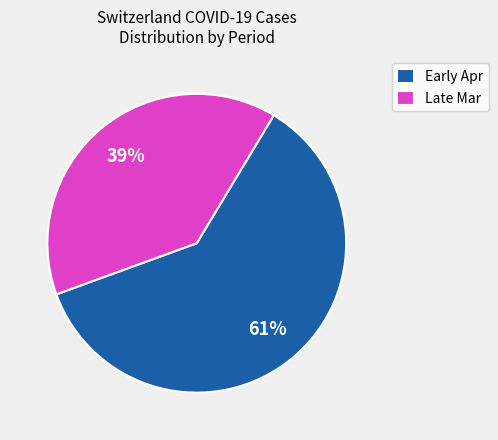

To the nearest percent, what is the average slice percentage?

50%